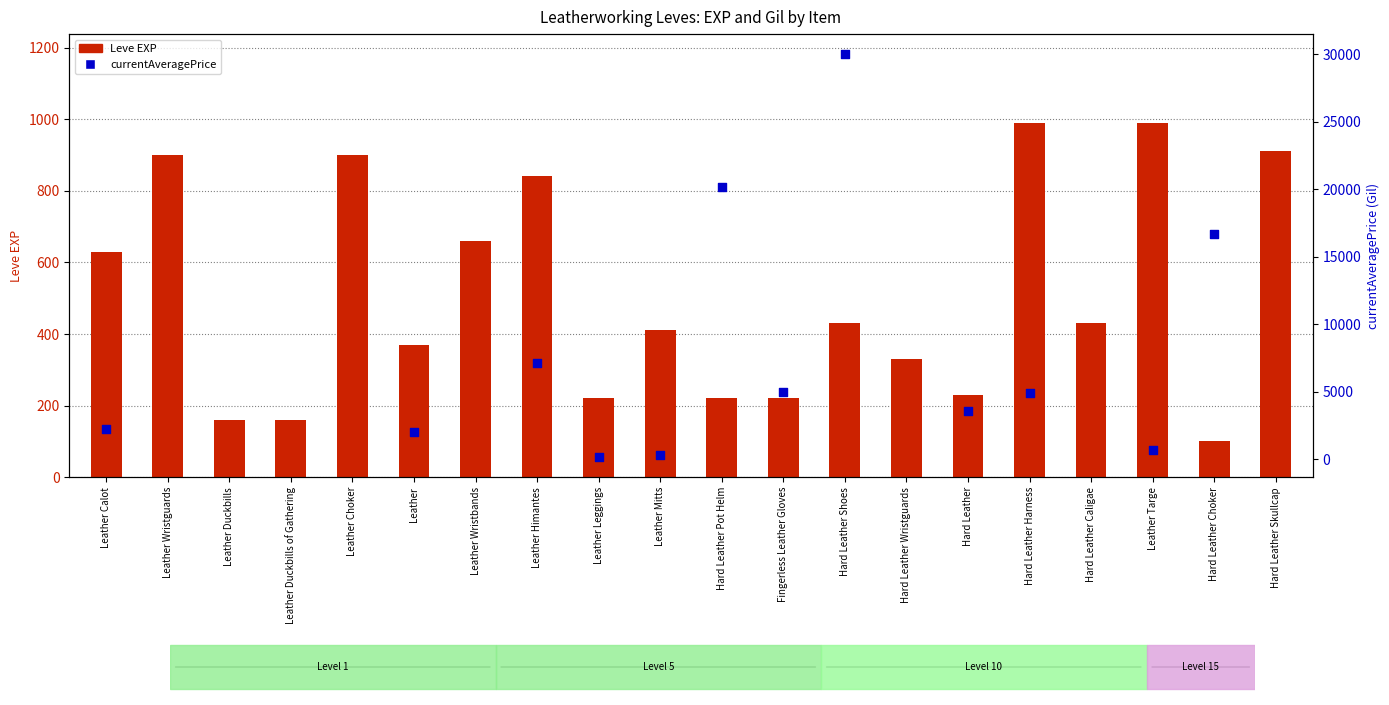

Is the value of Leve EXP at Hard Leather Harness greater than the value of currentAveragePrice at Hard Leather Wristguards?

No